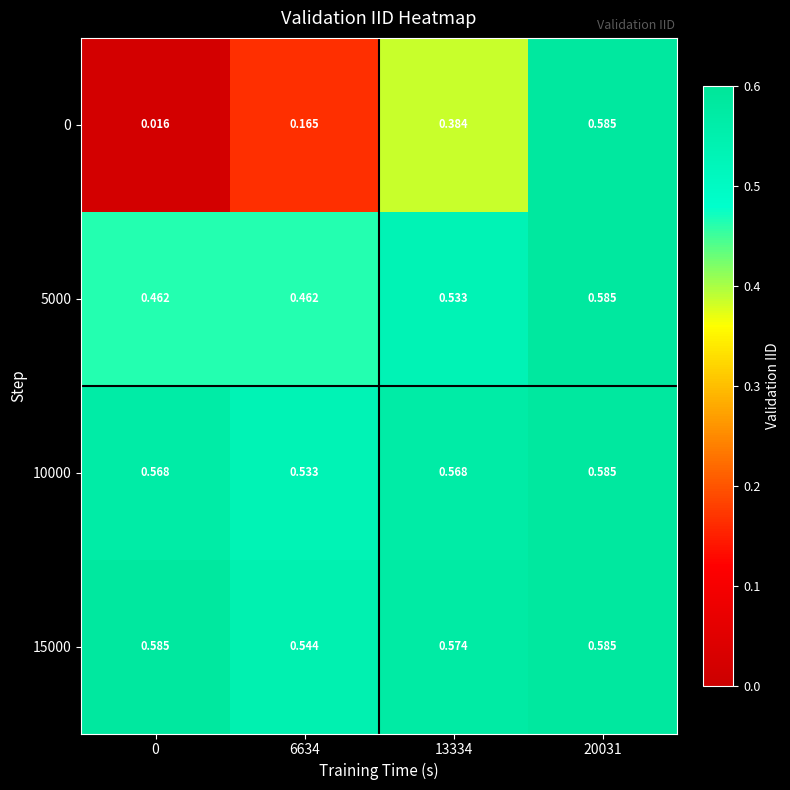

Is the value of 15000 at 13334 greater than the value of 0 at 13334?

Yes